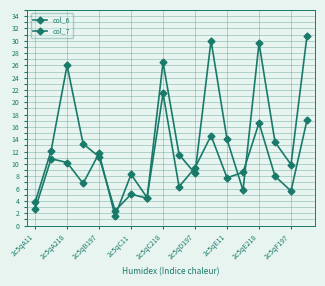

How many data points in col_7 are less than 12?

9